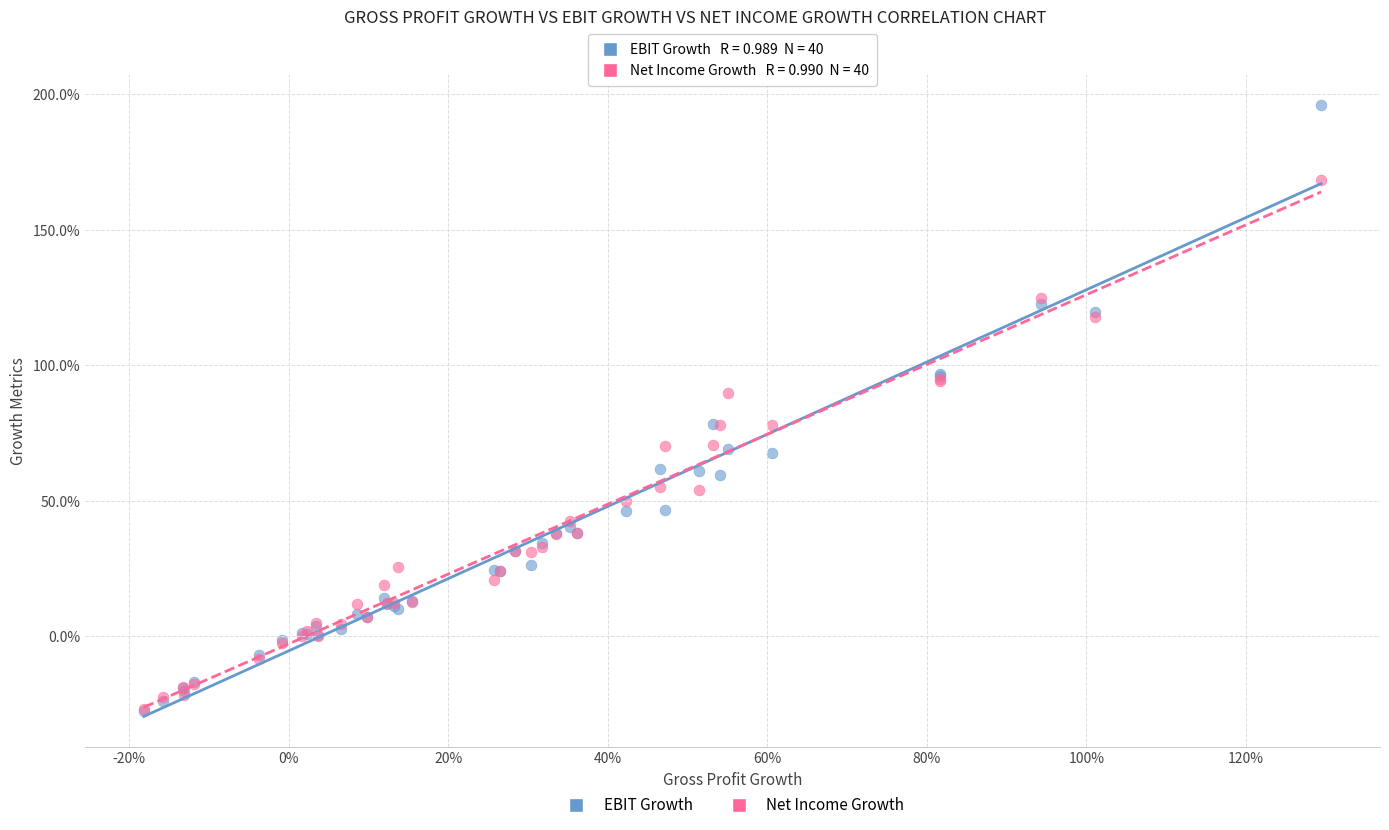

What are all the series names shown in the legend?

EBIT Growth, Net Income Growth